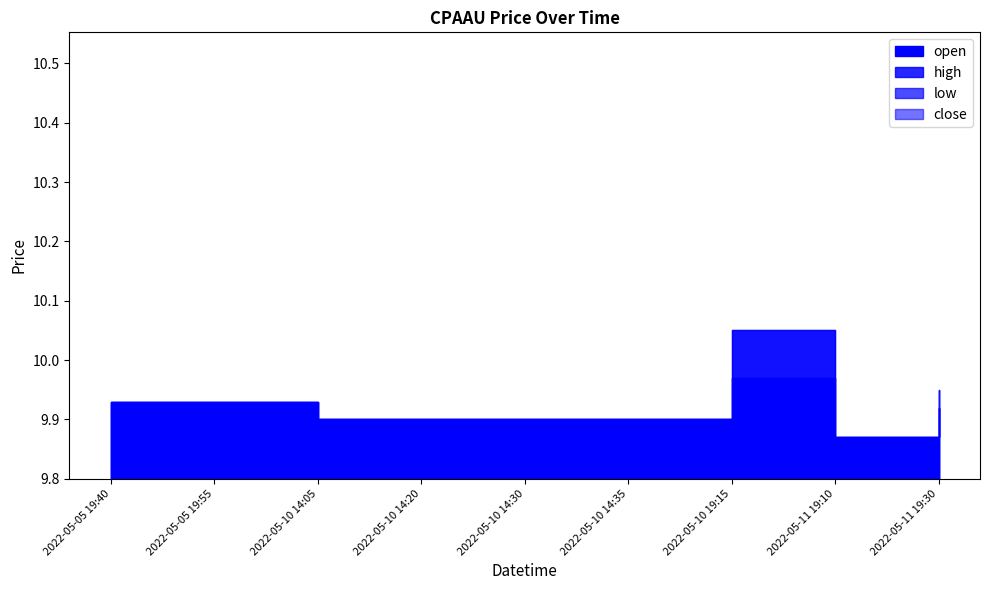

What is the difference between the maximum and minimum values in the high series?

0.2